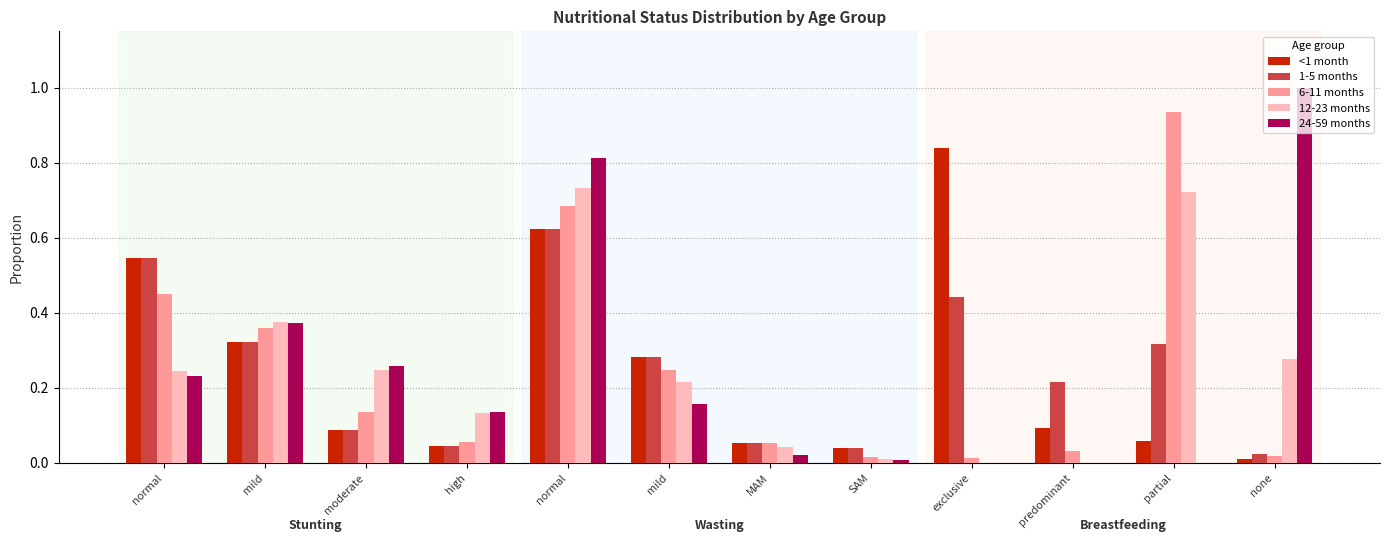

How many series are shown in this chart?

5